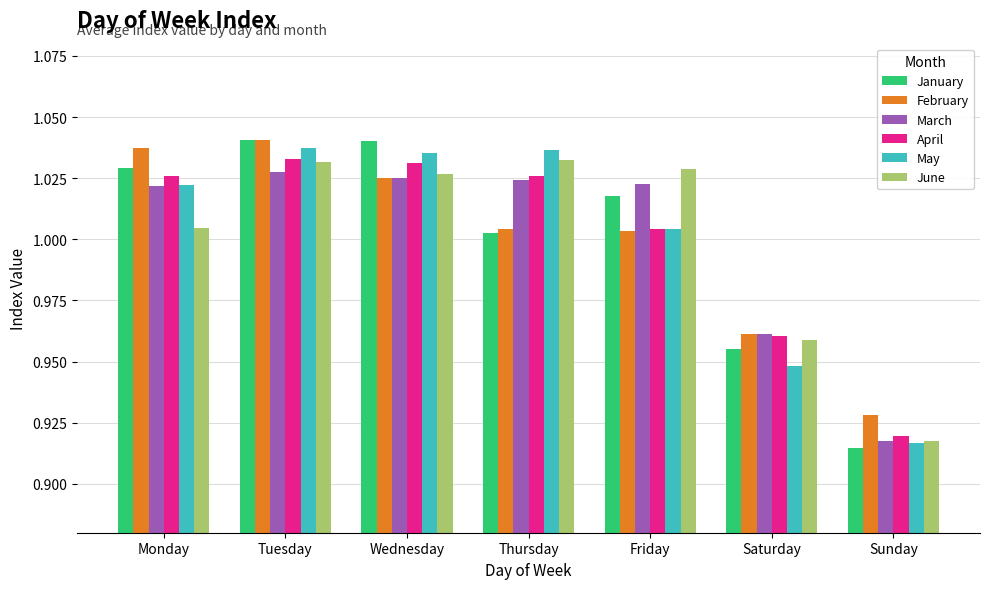

What is the sum of the April values at Tuesday and Wednesday?

2.1